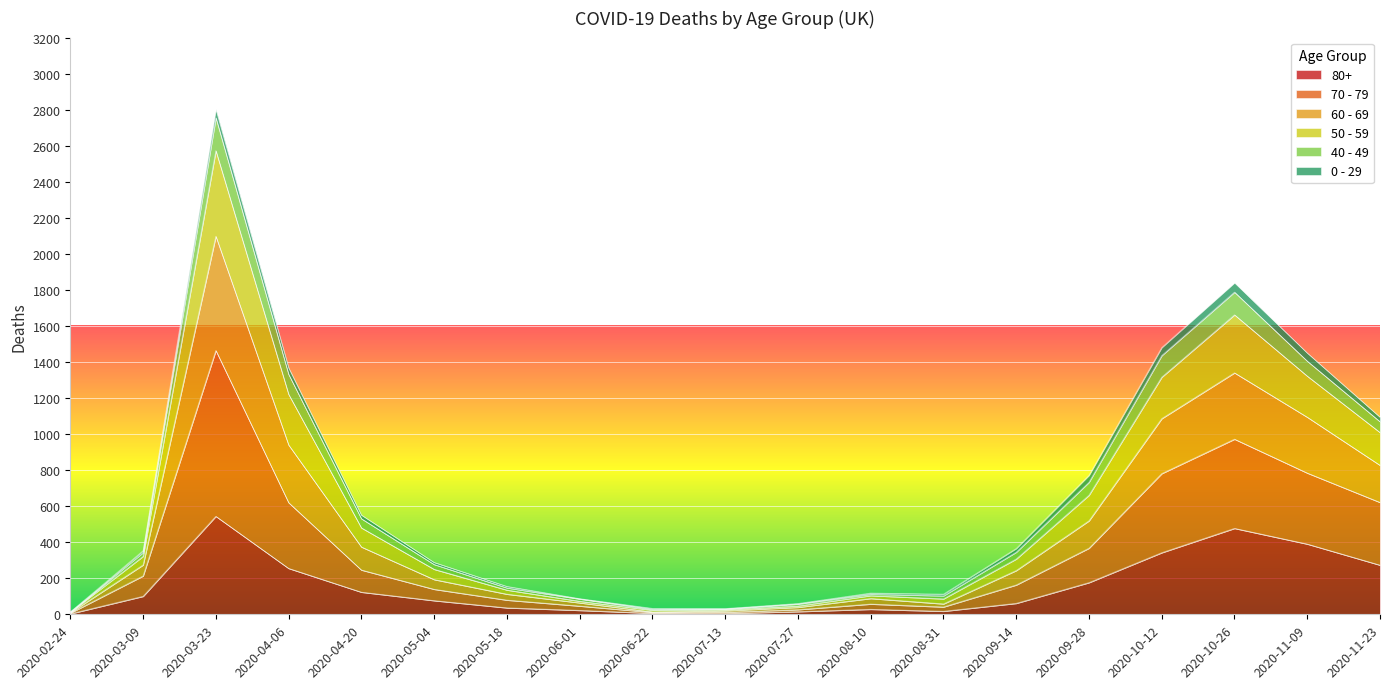

Which category has the highest value in the 80+ series?

2020-03-23